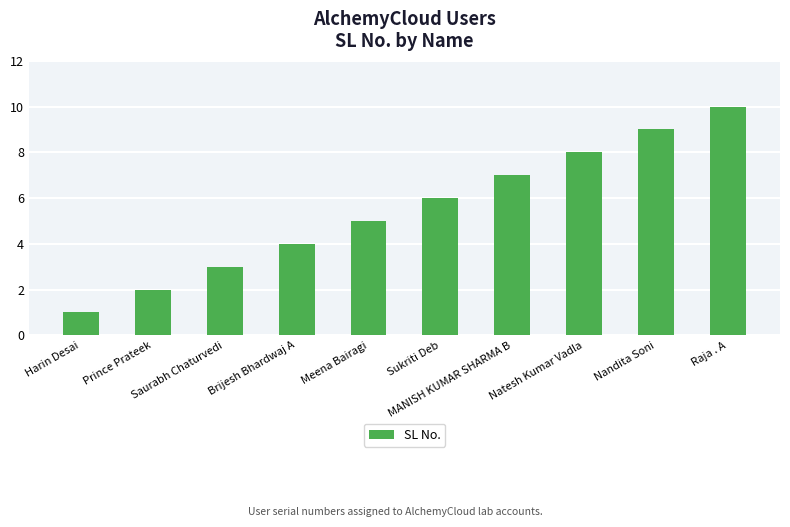

What is the label of the 7th bar from the left?

MANISH KUMAR SHARMA B